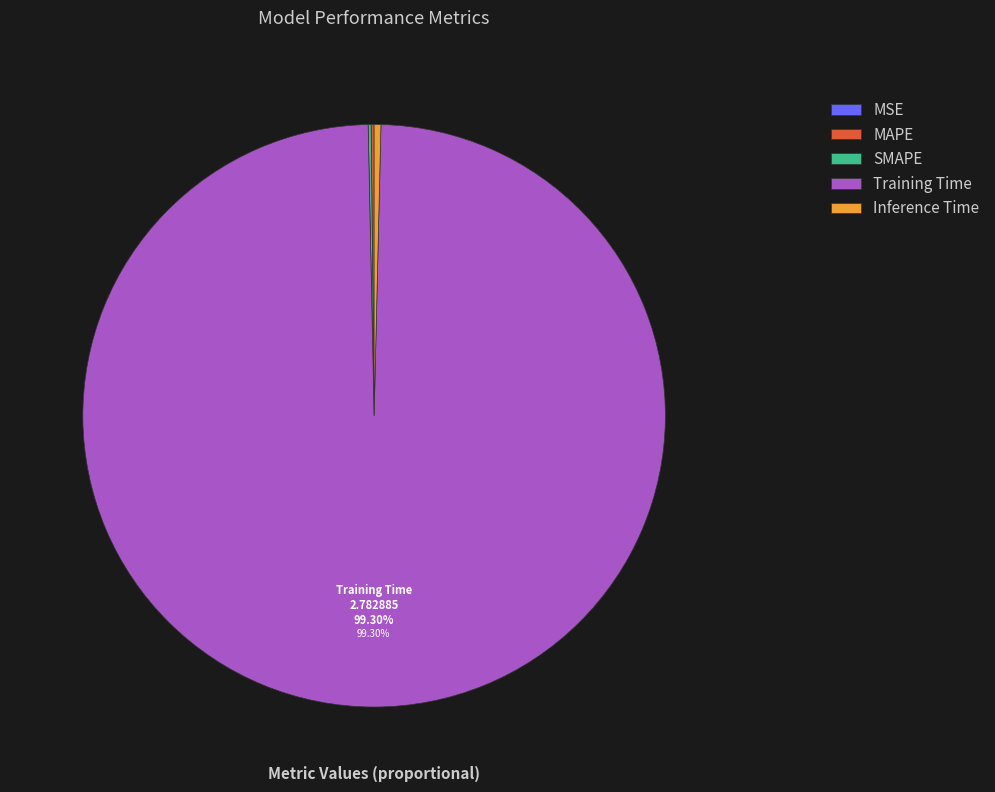

Which category accounts for the majority?

Training Time